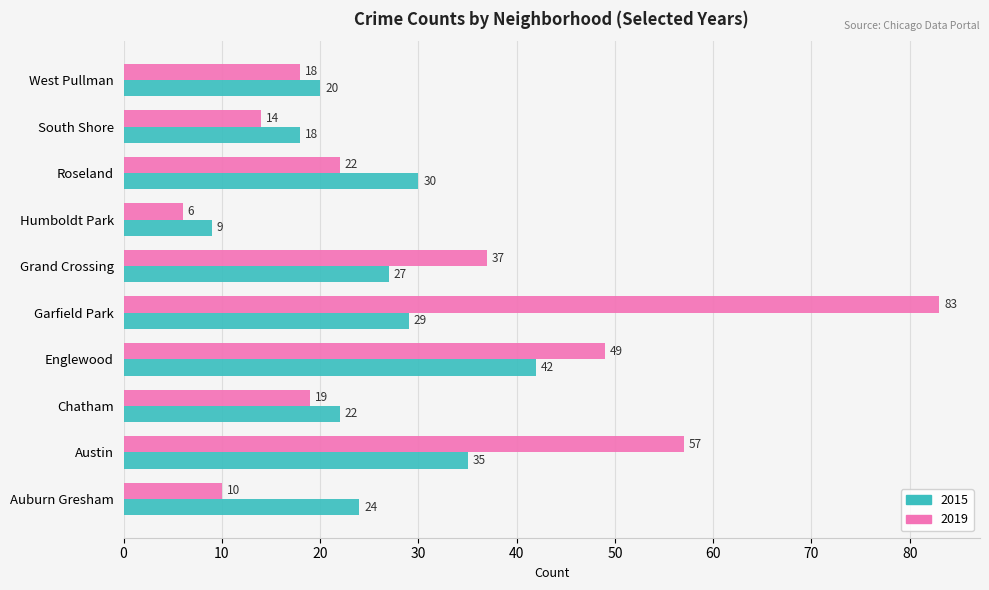

Read the 2015 value at Grand Crossing, to the nearest 5.

25